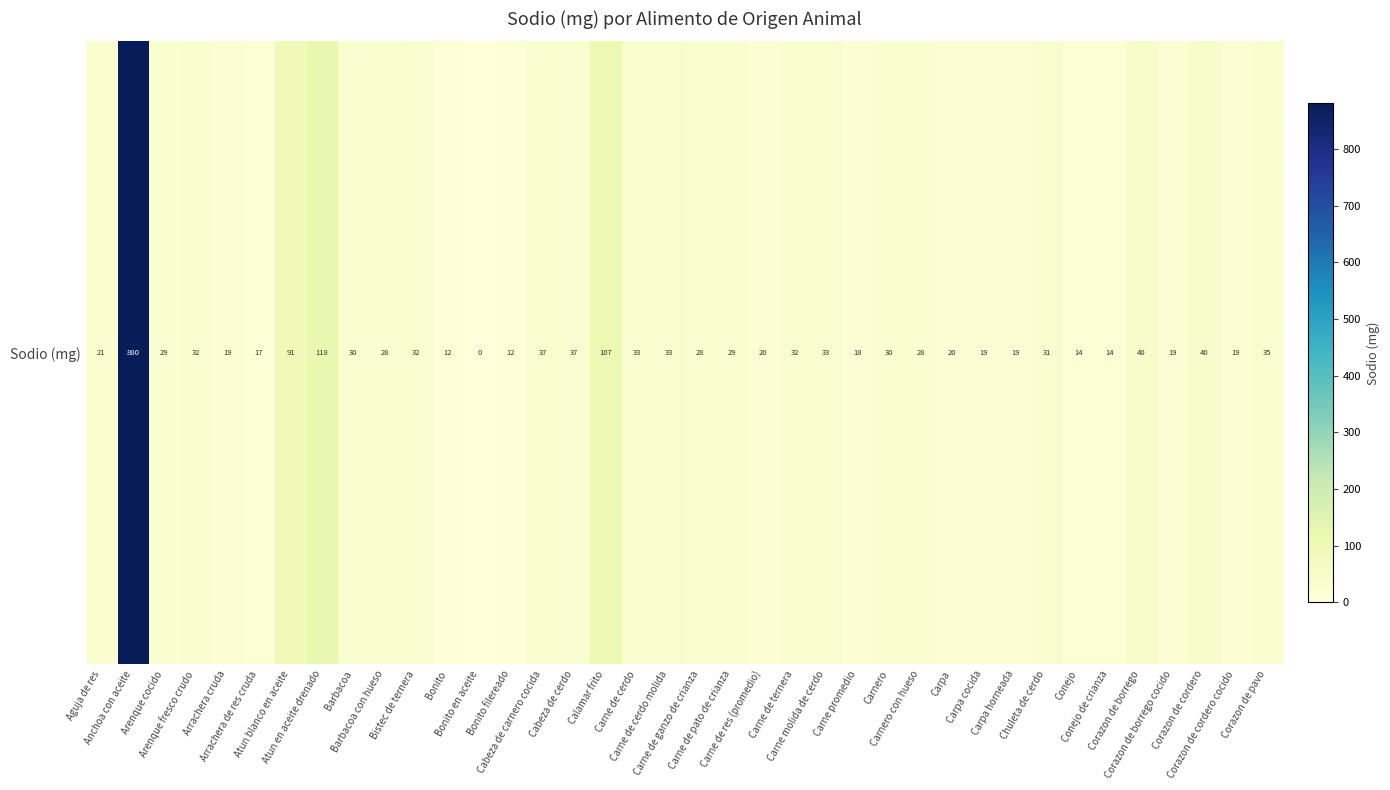

How many data points are less than 28?

15